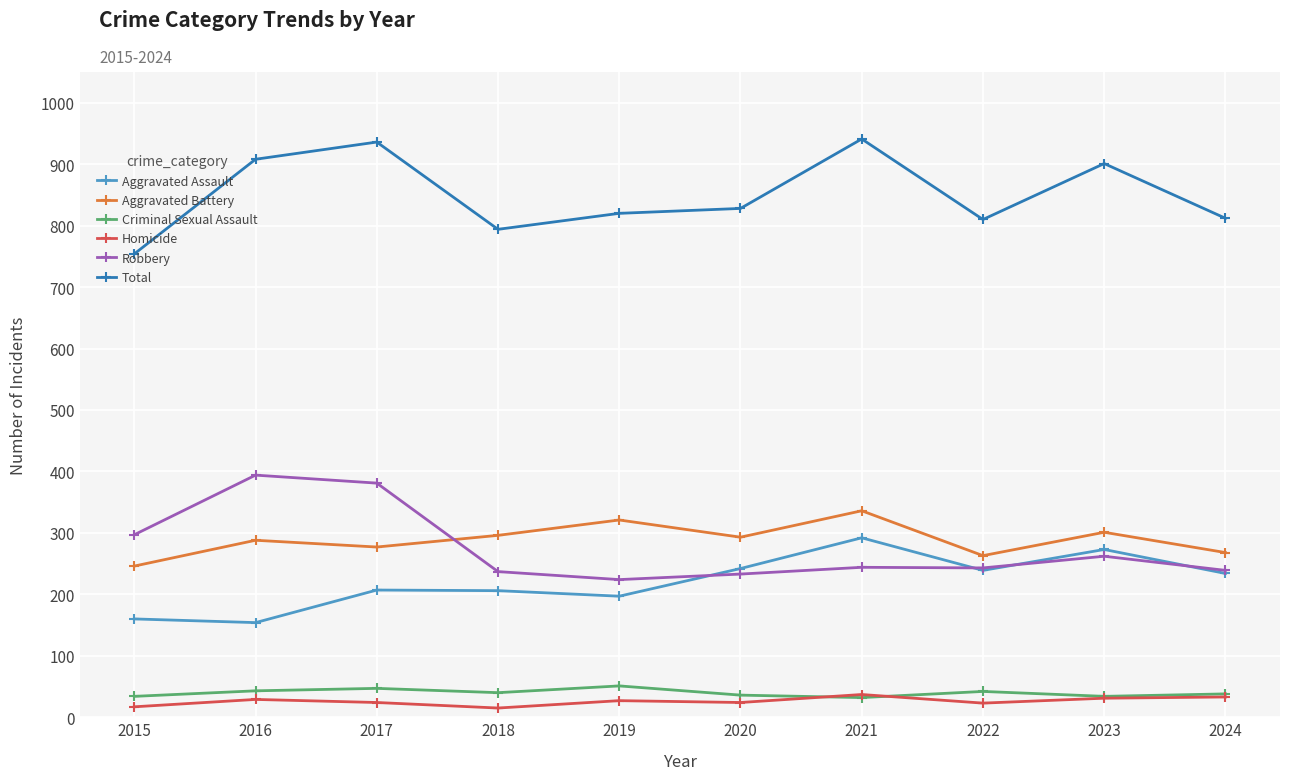

True or false: Aggravated Assault has more than 2 points higher than both neighbors.

True